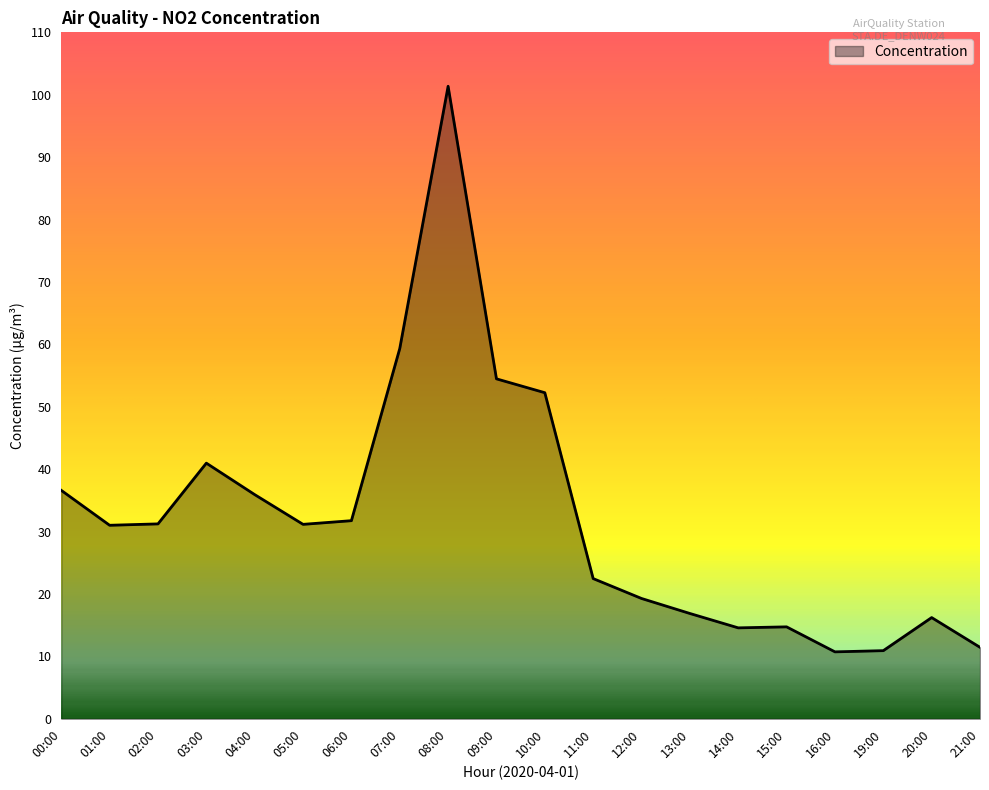

What is the ratio of the value at 04:00 to the value at 08:00?

0.4